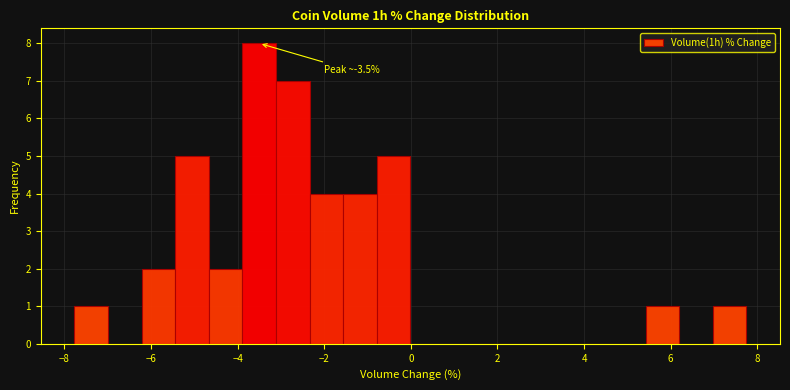

Around what value on the x-axis is the tallest bar? Give the approximate position of its centre, as read against the axis.

-3.6